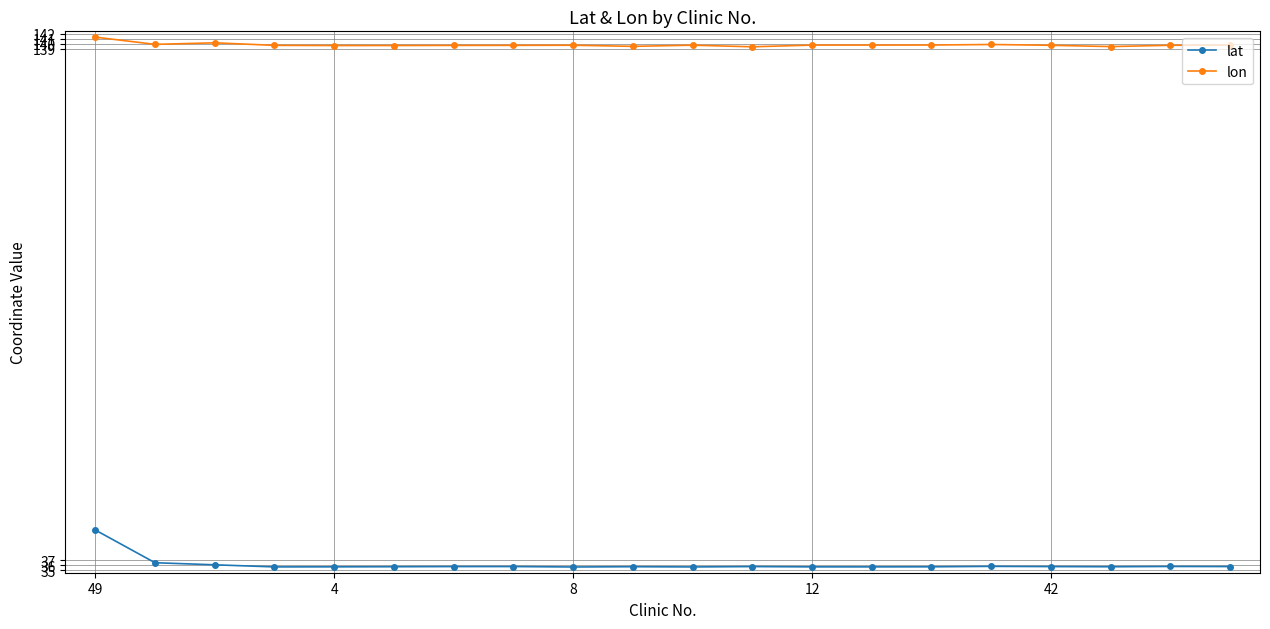

True or false: lon and lat cross at least once.

False